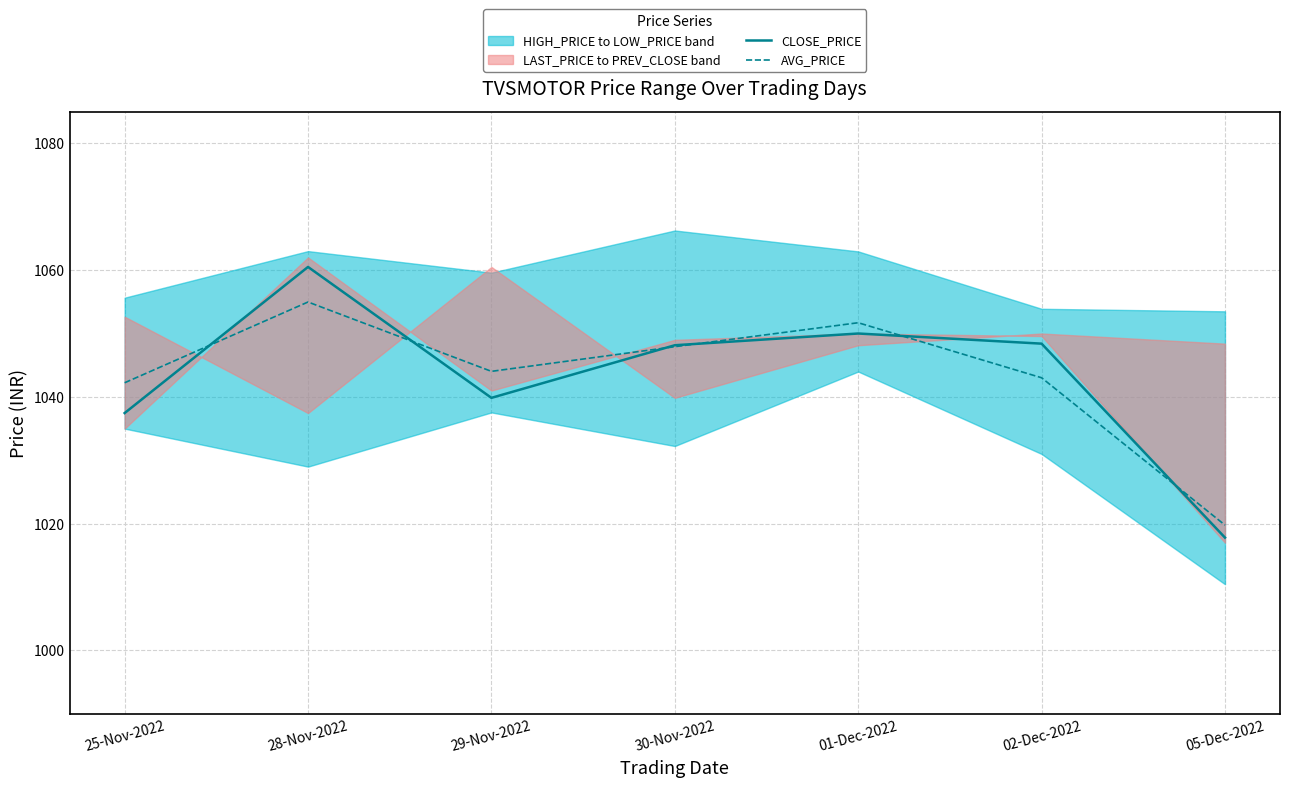

Reading left to right, what are all the values shown in this chart?

CLOSE_PRICE: 1037.5	1060.5	1039.8	1048.2	1050.0	1048.4	1017.8
AVG_PRICE: 1042.2	1055.0	1044.0	1047.9	1051.7	1043.0	1019.8